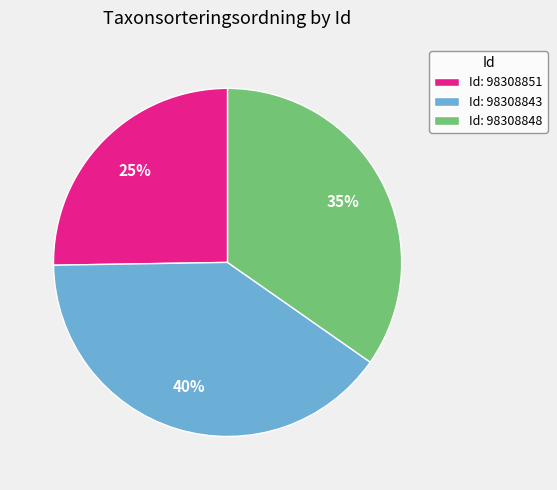

Which slice is the smallest?

Id: 98308851